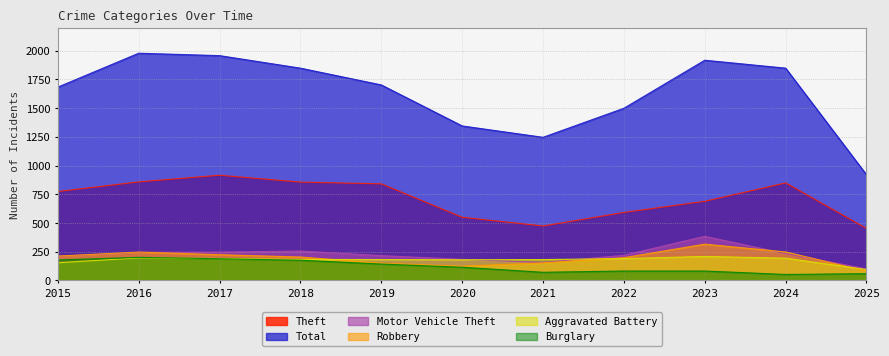

True or false: Robbery and Burglary intersect in this chart.

False